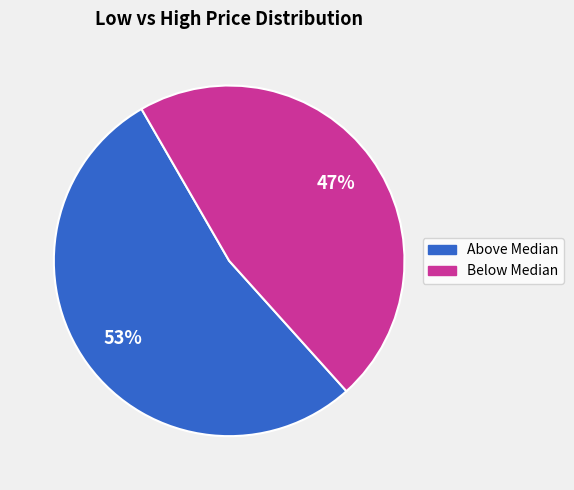

True or false: Above Median accounts for 40% of the total.

False